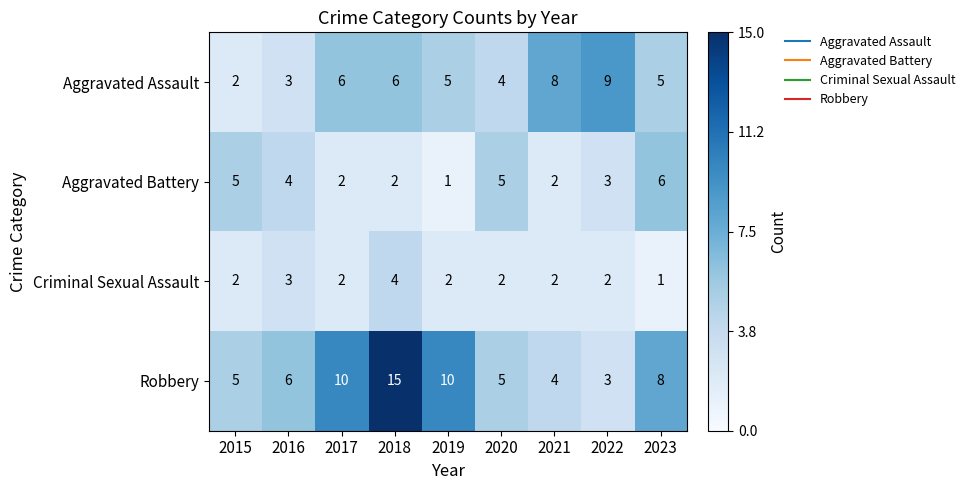

How many data points does each series have?

9